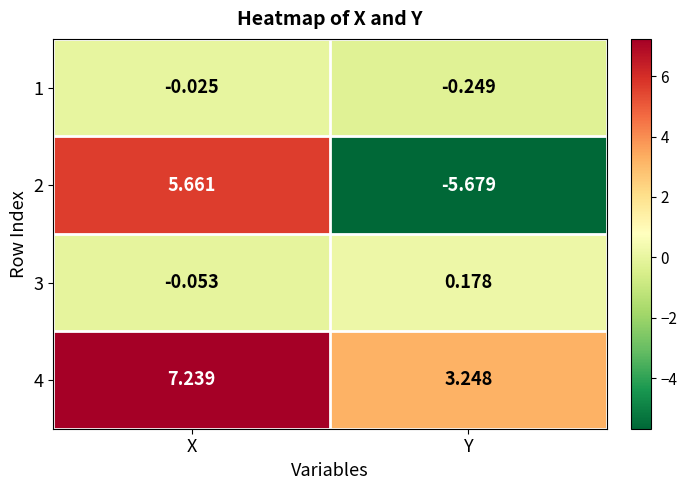

List the labels in order of 3 value, smallest first.

X, Y